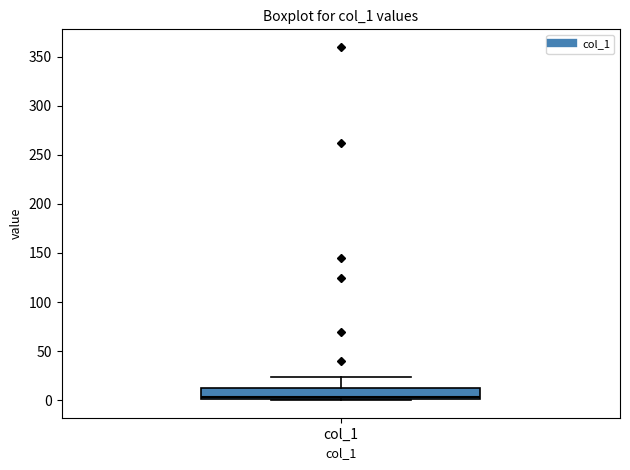

Where is the lower edge of the box for col_1 on the y-axis? The values are not printed on the chart, so give them approximately, as read against the axis.

0